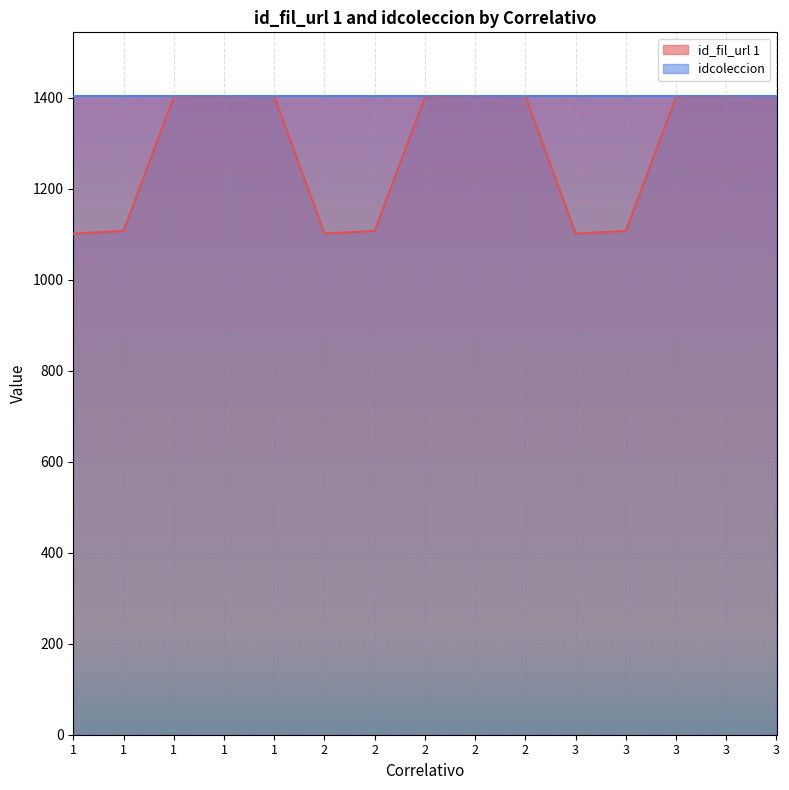

At which label is the value closest to 1252?

1